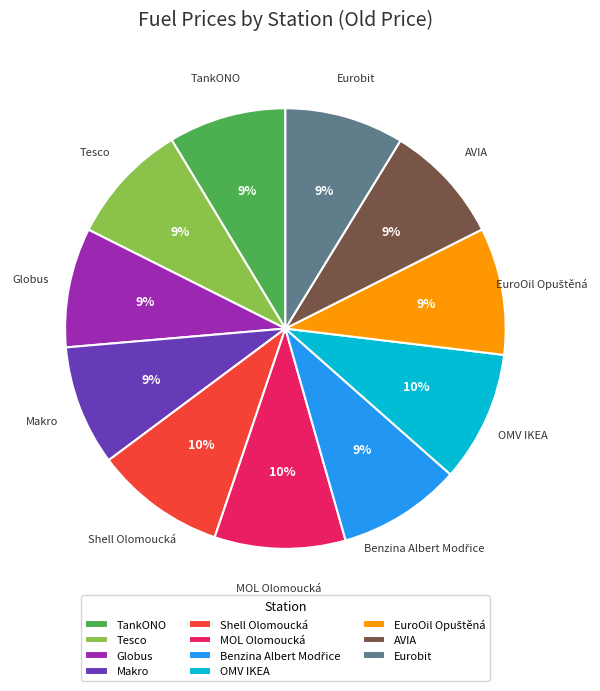

To the nearest percent, what portion does OMV IKEA represent?

10%